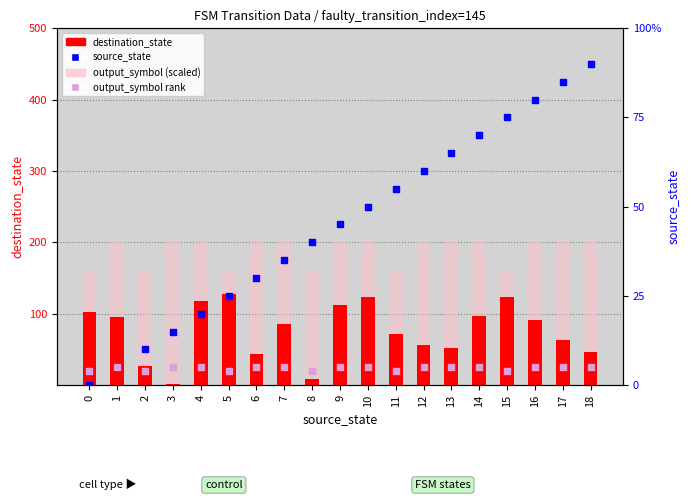

Which series has the largest total across all categories?

output_symbol (scaled)